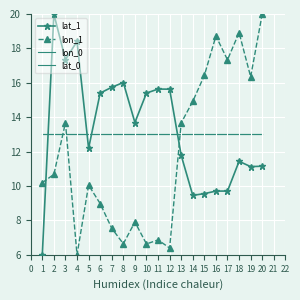

What is the difference between the highest and lowest values at 2?

9.3